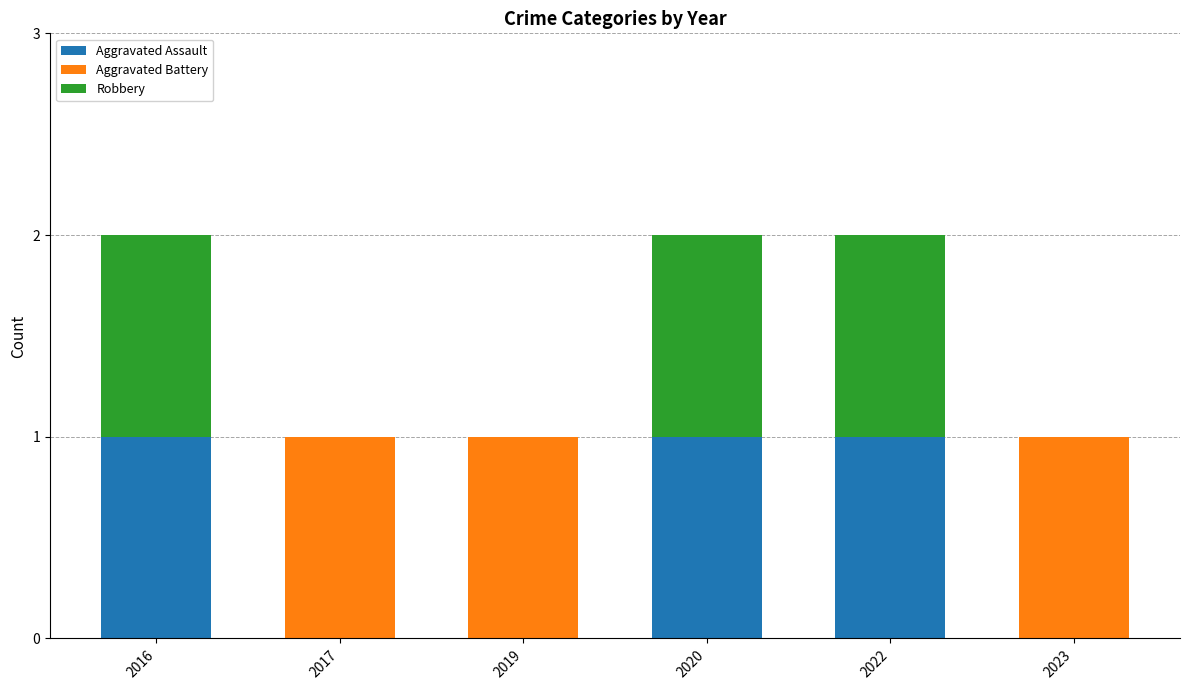

Reading left to right, what are the values for Aggravated Assault?

2016=1	2017=0	2019=0	2020=1	2022=1	2023=0